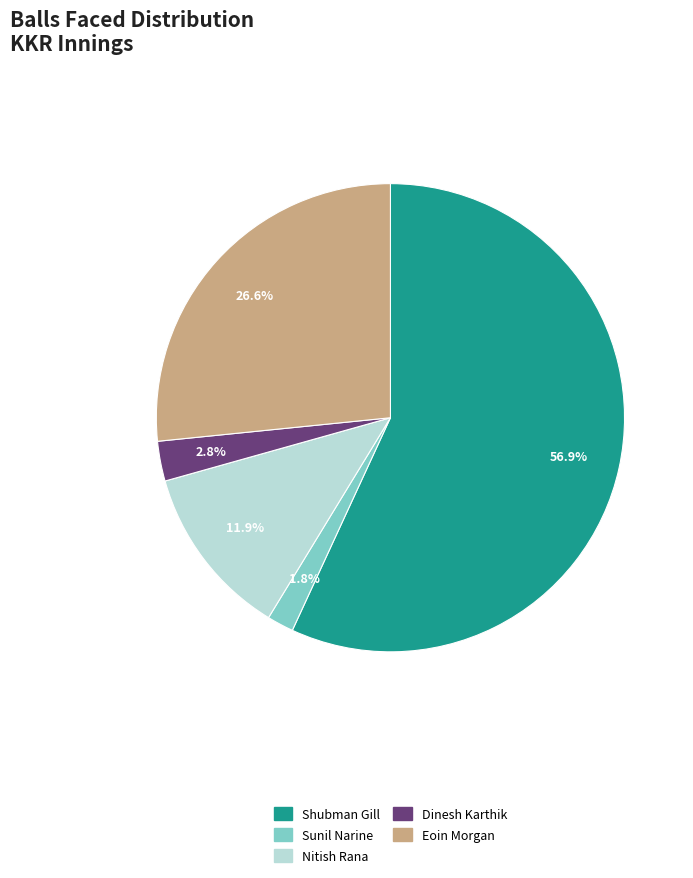

Combined, what portion of the pie is Nitish Rana and Eoin Morgan?

38.5%